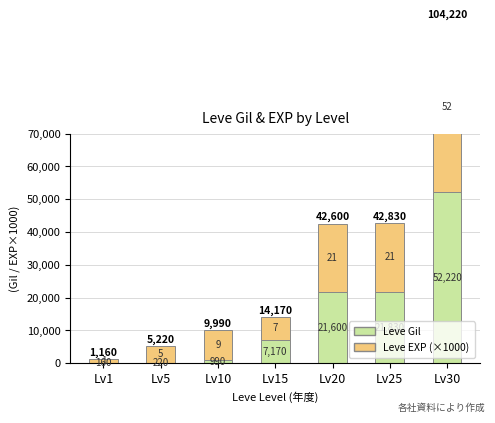

True or false: Leve EXP (×1000) has a value of 9000 at Lv10.

True